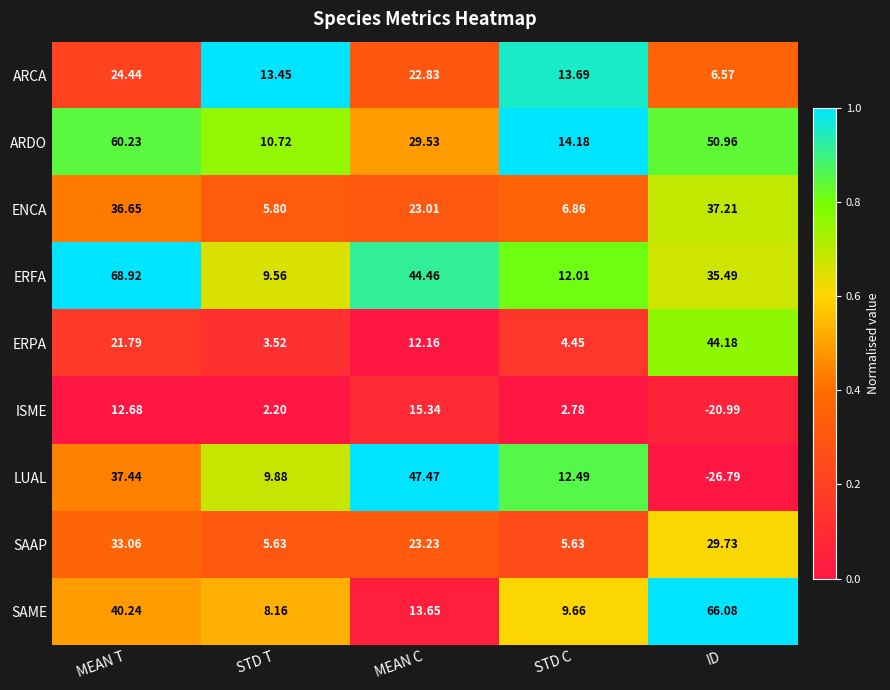

Between STD T and ID, which series saw the biggest shift?

SAME